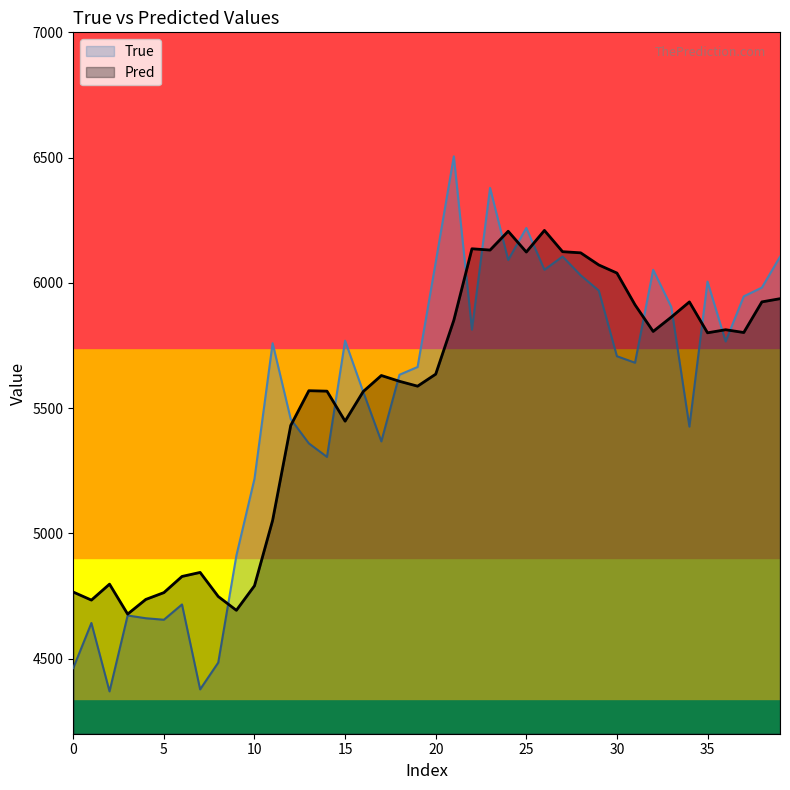

True or false: True has a value of 2347.1 at 30.

False